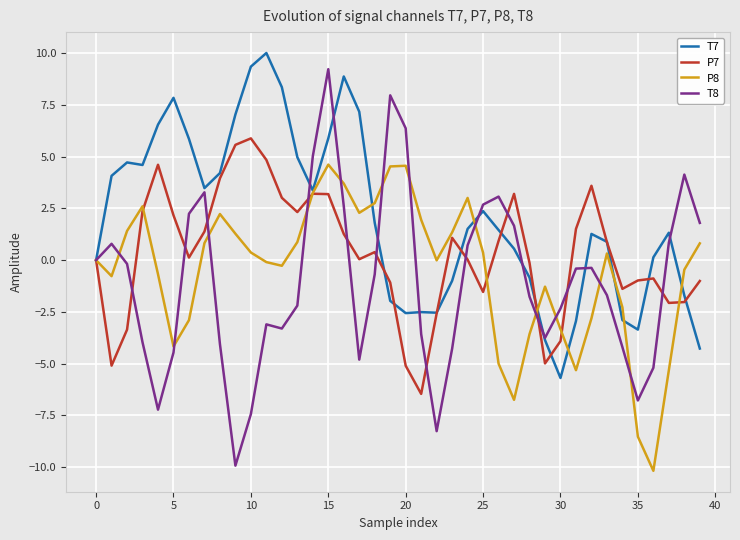

Which series has the largest total across all categories?

T7